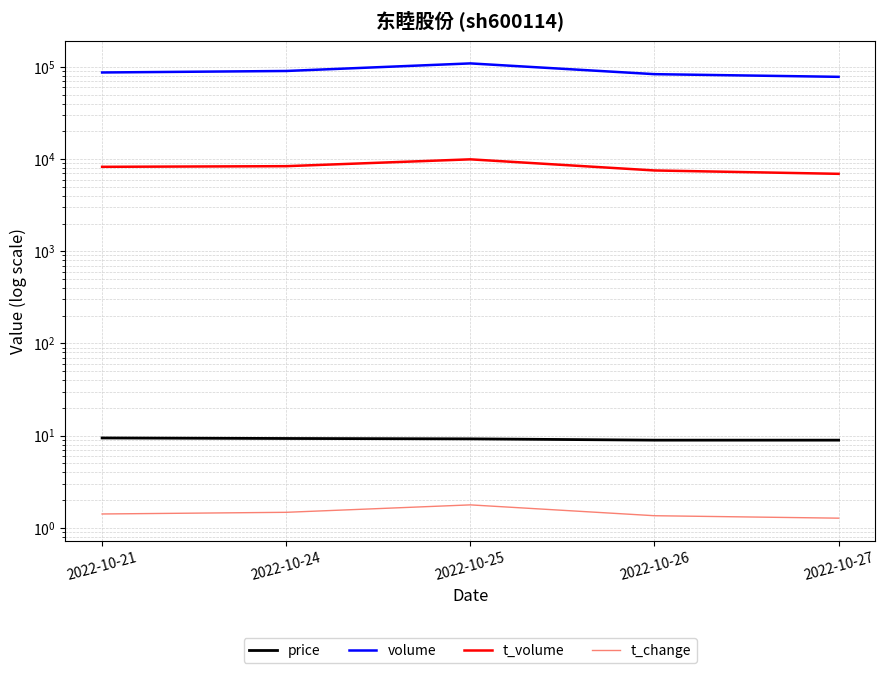

Is this an area chart (filled region under the line)?

No